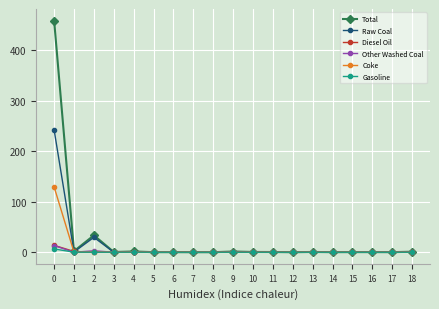

How many lines are shown in the chart?

6